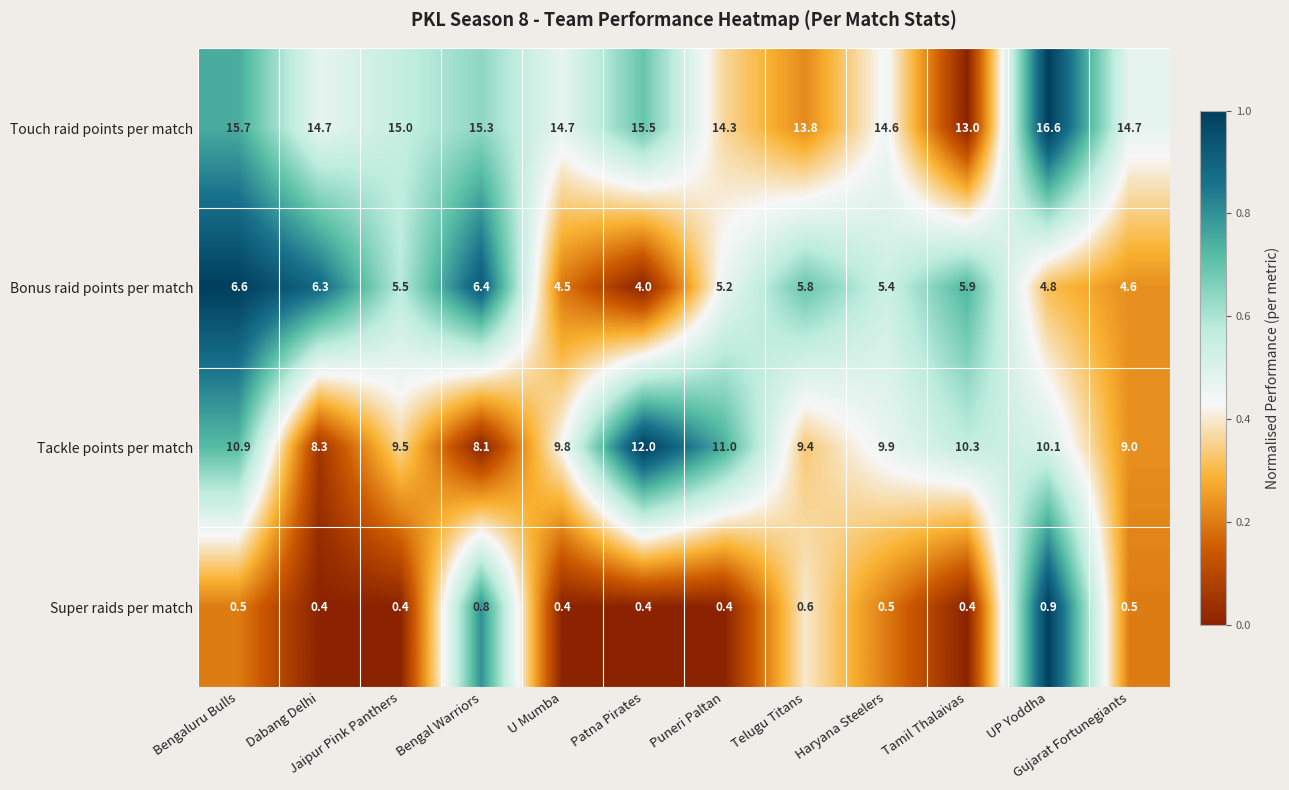

List the series in order of their peak value, lowest first.

Super raids per match, Bonus raid points per match, Tackle points per match, Touch raid points per match